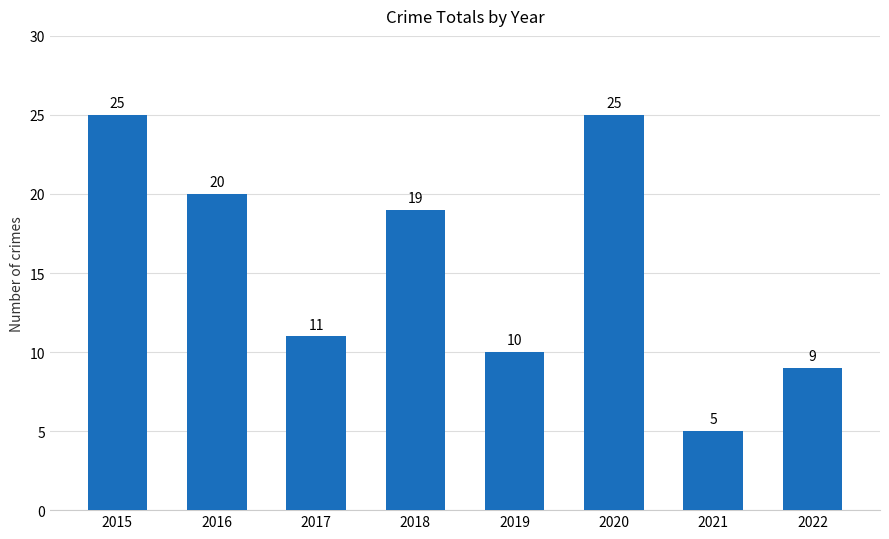

Reading right to left, extract all data points from this chart.

2022=9	2021=5	2020=25	2019=10	2018=19	2017=11	2016=20	2015=25